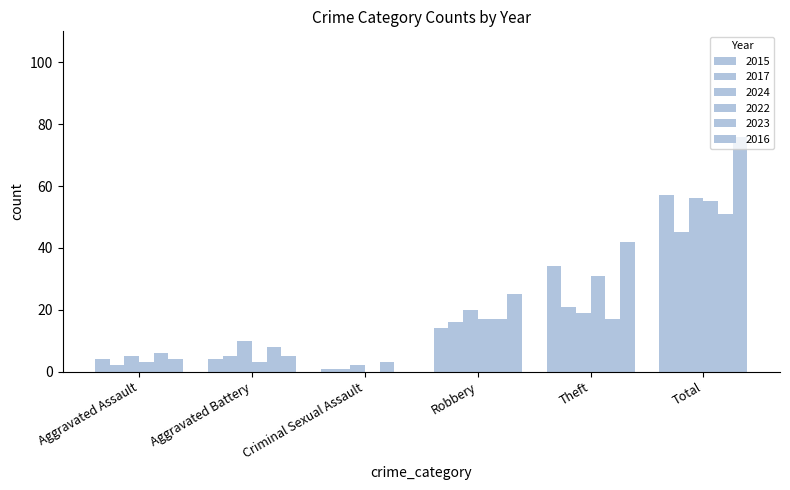

What is the label of the 5th bar from the left?

Theft